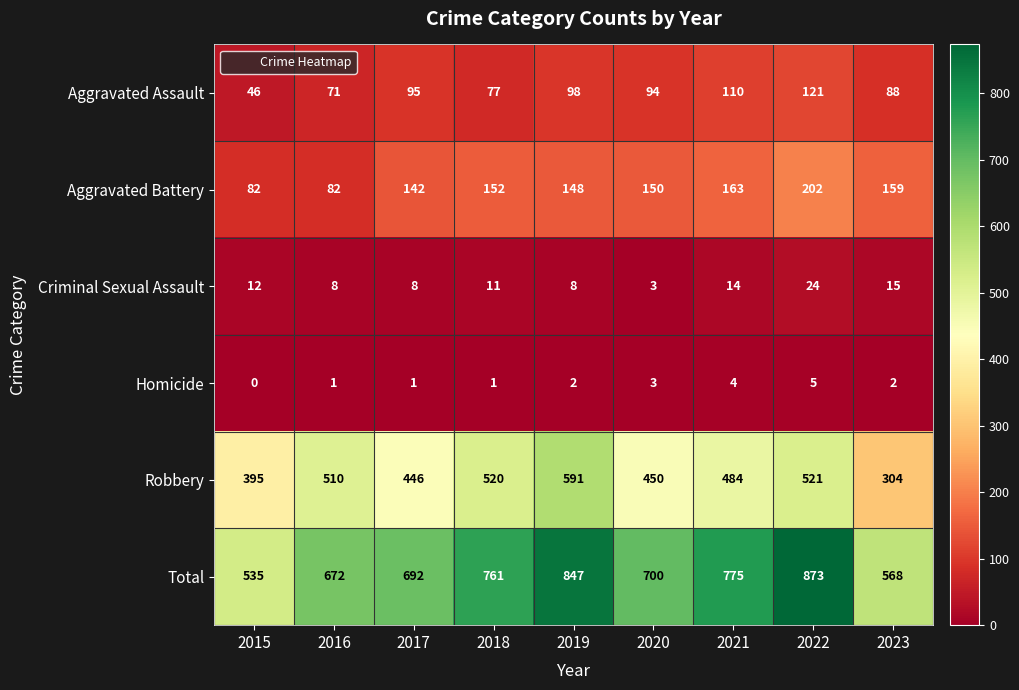

Which series has the largest total across all categories?

Total